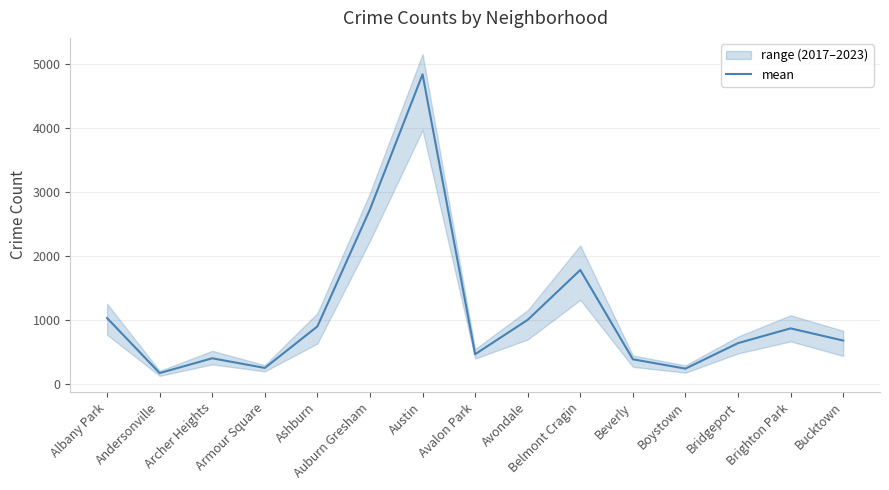

Which category has the highest value across all series?

Austin